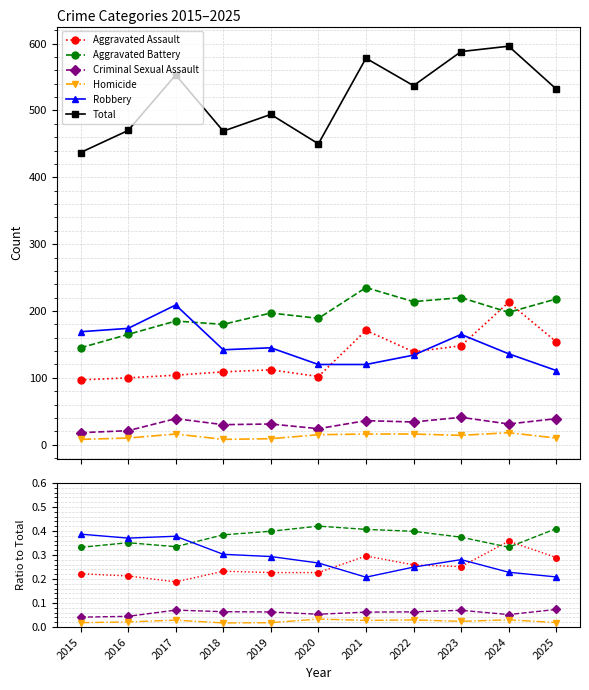

Reading right to left, transcribe all the data shown in this chart.

Aggravated Assault: 2025=0.3	2024=0.4	2023=0.3	2022=0.3	2021=0.3	2020=0.2	2019=0.2	2018=0.2	2017=0.2	2016=0.2	2015=0.2
Aggravated Battery: 2025=0.4	2024=0.3	2023=0.4	2022=0.4	2021=0.4	2020=0.4	2019=0.4	2018=0.4	2017=0.3	2016=0.4	2015=0.3
Criminal Sexual Assault: 2025=0.1	2024=0.1	2023=0.1	2022=0.1	2021=0.1	2020=0.1	2019=0.1	2018=0.1	2017=0.1	2016=0.0	2015=0.0
Homicide: 2025=0.0	2024=0.0	2023=0.0	2022=0.0	2021=0.0	2020=0.0	2019=0.0	2018=0.0	2017=0.0	2016=0.0	2015=0.0
Robbery: 2025=0.2	2024=0.2	2023=0.3	2022=0.2	2021=0.2	2020=0.3	2019=0.3	2018=0.3	2017=0.4	2016=0.4	2015=0.4
Total: 2025=532.0	2024=596.0	2023=588.0	2022=537.0	2021=578.0	2020=450.0	2019=494.0	2018=469.0	2017=553.0	2016=470.0	2015=437.0